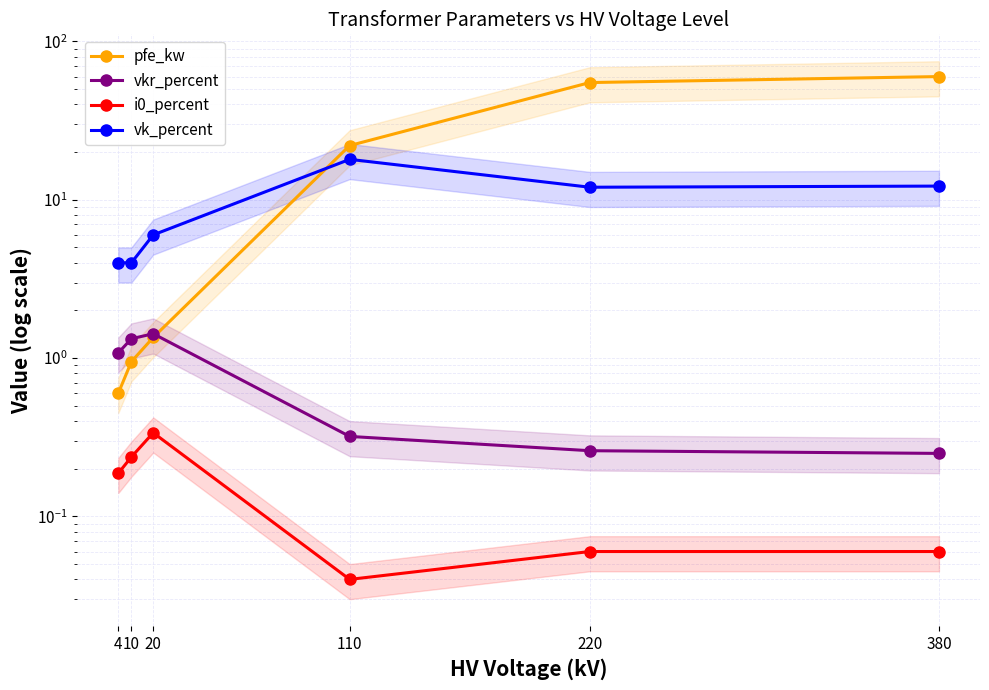

What is the value of the vk_percent point at the 3rd from the left?

6.0